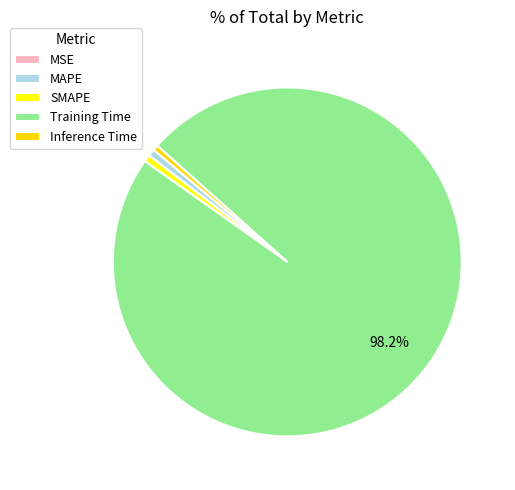

How many slices are in this pie chart?

5